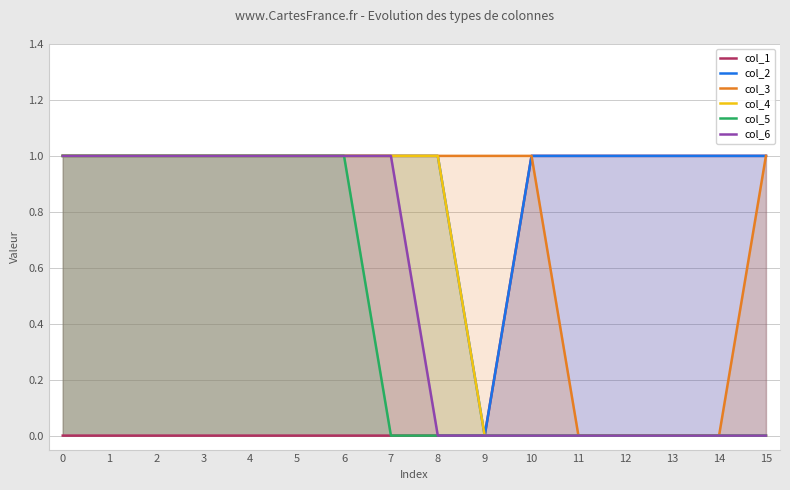

What is the total value across all series at 8?

3